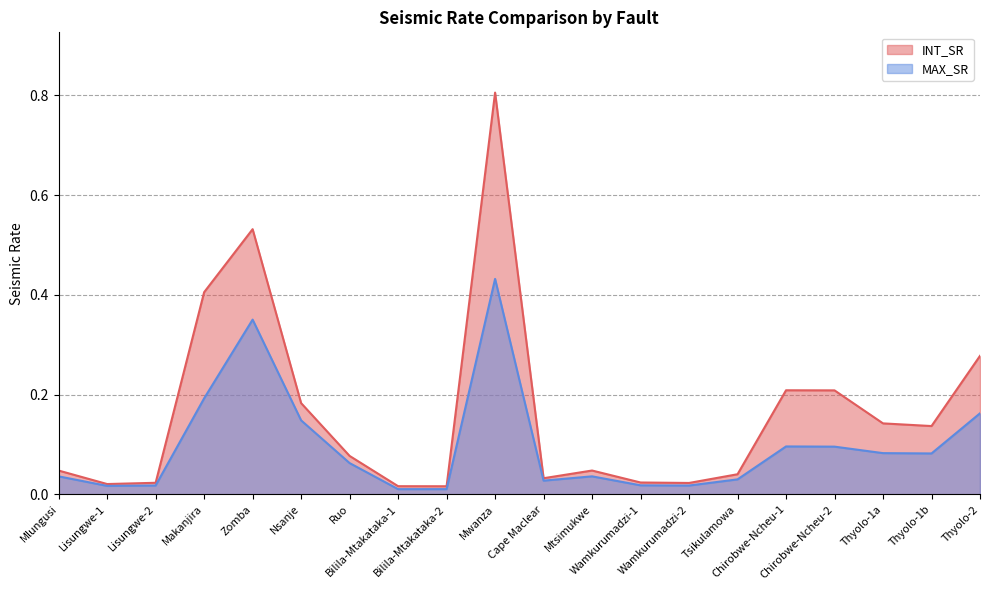

True or false: INT_SR and MAX_SR intersect in this chart.

False